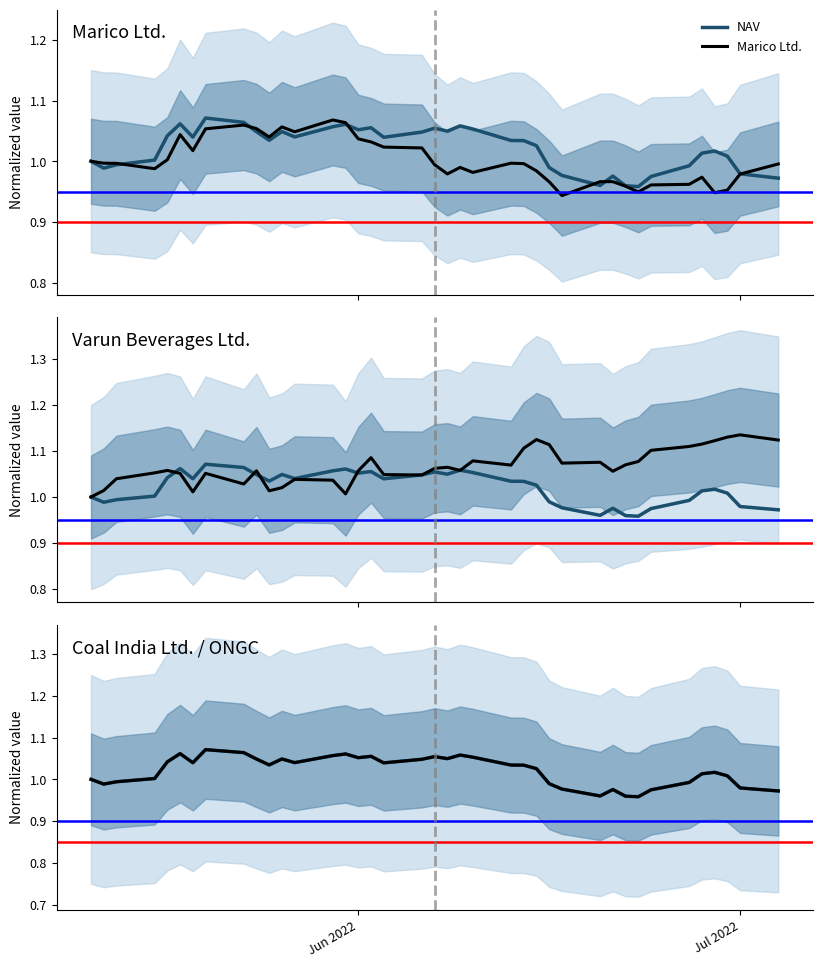

True or false: Coal India Ltd. / ONGC and Varun Beverages Ltd. cross at least once.

True